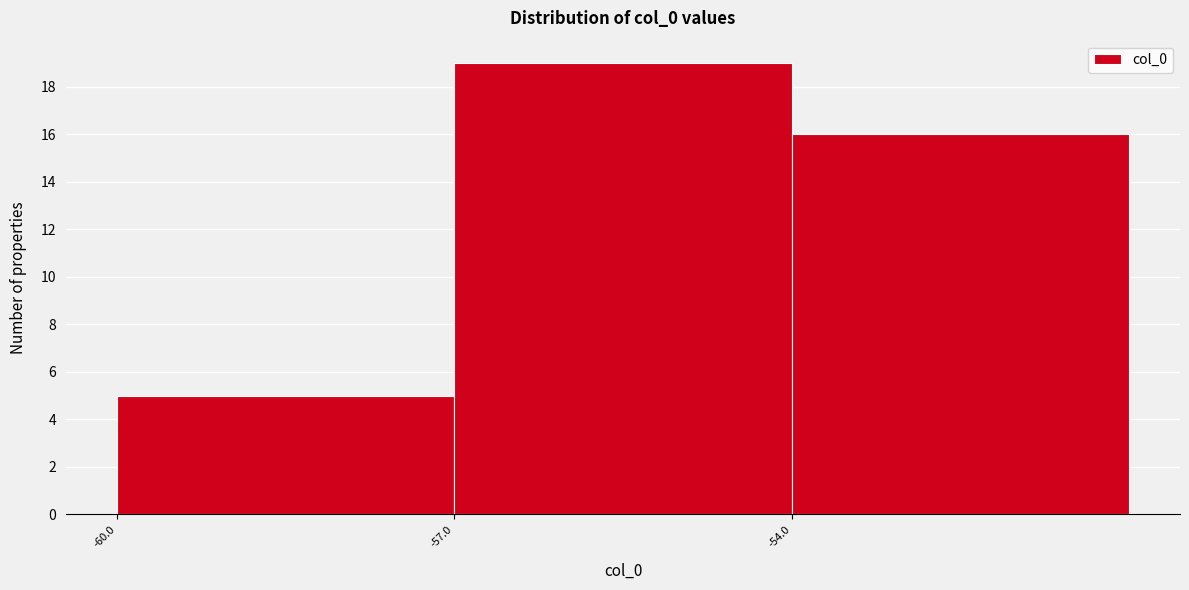

Reading left to right, transcribe this chart: for each bar, give the range it covers on the x-axis and its height. The values are not printed on the chart, so give them approximately, as read against the axis.

-60 to -57: 5
-57 to -54: 19
-54 to -51: 16